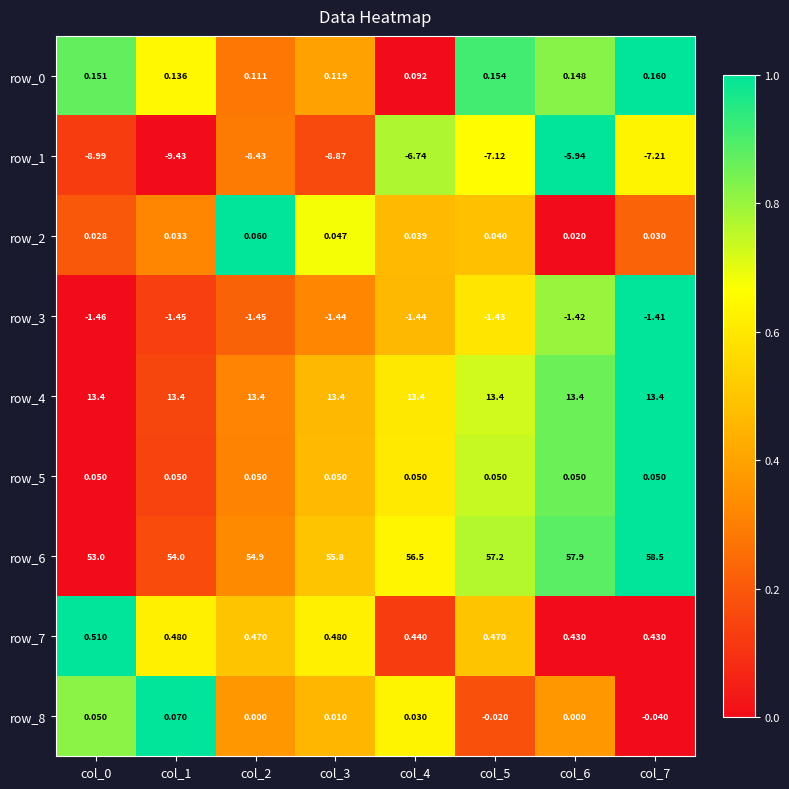

At which category is the sum across all series the highest?

col_6